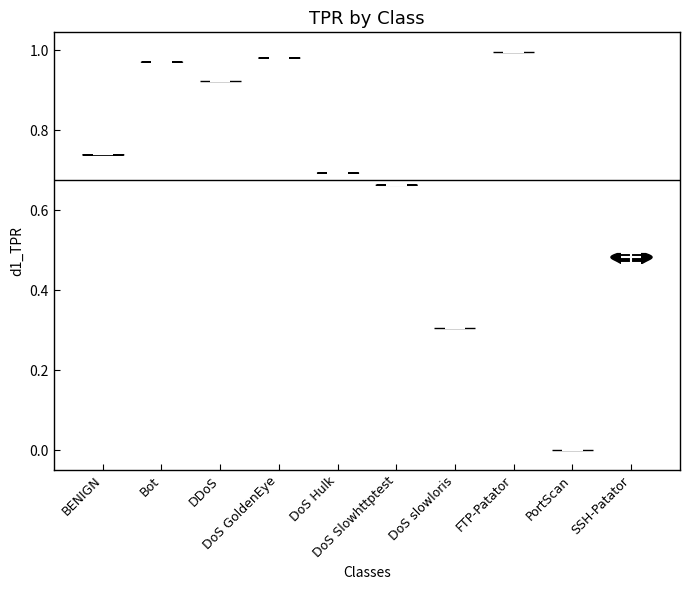

Reading left to right, read every violin against the y-axis: where its median line is, and the lowest and highest points it reaches. The values are not printed on the chart, so give them approximately, as read against the axis.

BENIGN: median line 0.74, lowest point 0.74, highest point 0.74
Bot: median line 0.98, lowest point 0.98, highest point 0.98
DDoS: median line 0.92, lowest point 0.92, highest point 0.92
DoS GoldenEye: median line 0.98, lowest point 0.98, highest point 0.98
DoS Hulk: median line 0.70, lowest point 0.70, highest point 0.70
DoS Slowhttptest: median line 0.66, lowest point 0.66, highest point 0.66
DoS slowloris: median line 0.30, lowest point 0.30, highest point 0.30
FTP-Patator: median line 1.00, lowest point 1.00, highest point 1.00
PortScan: median line 0.00, lowest point 0.00, highest point 0.00
SSH-Patator: median line 0.48, lowest point 0.46, highest point 0.50